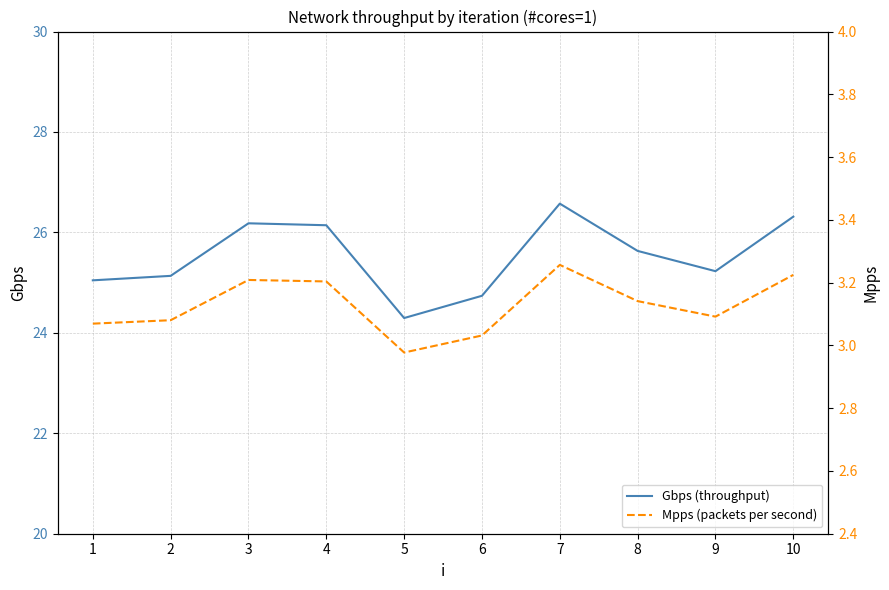

True or false: Gbps (throughput) and Mpps (packets per second) intersect in this chart.

False